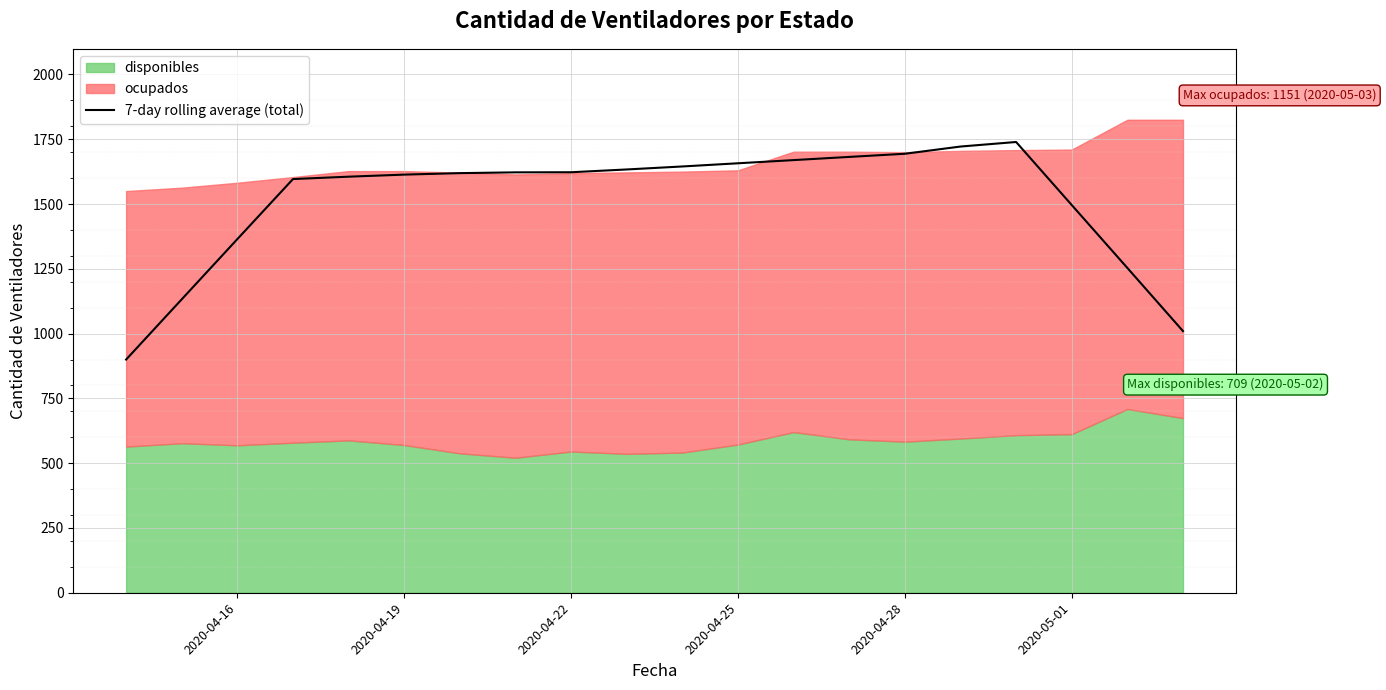

Where is 7-day rolling average (total) nearest to the value 1319?

2020-04-16